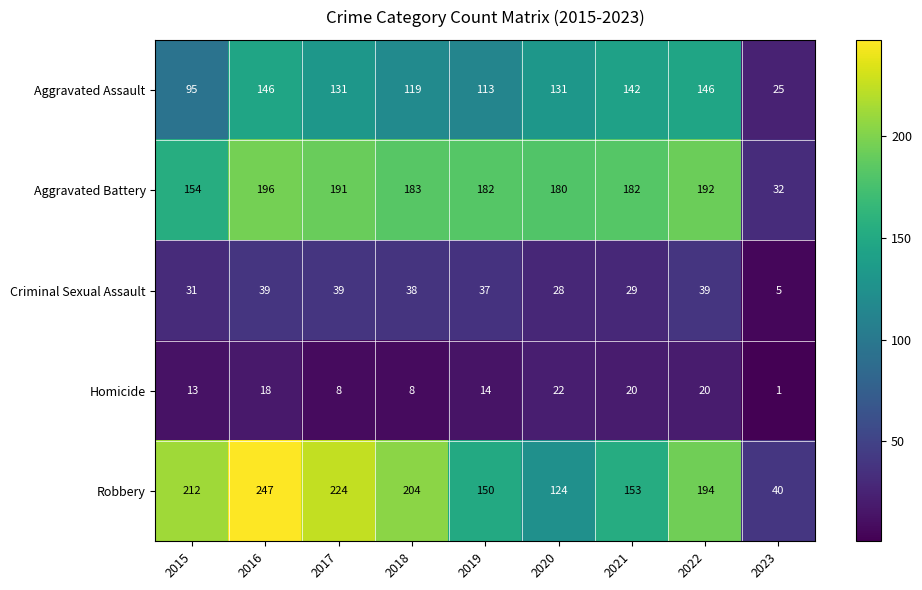

Which series has the largest range (max minus min)?

Robbery